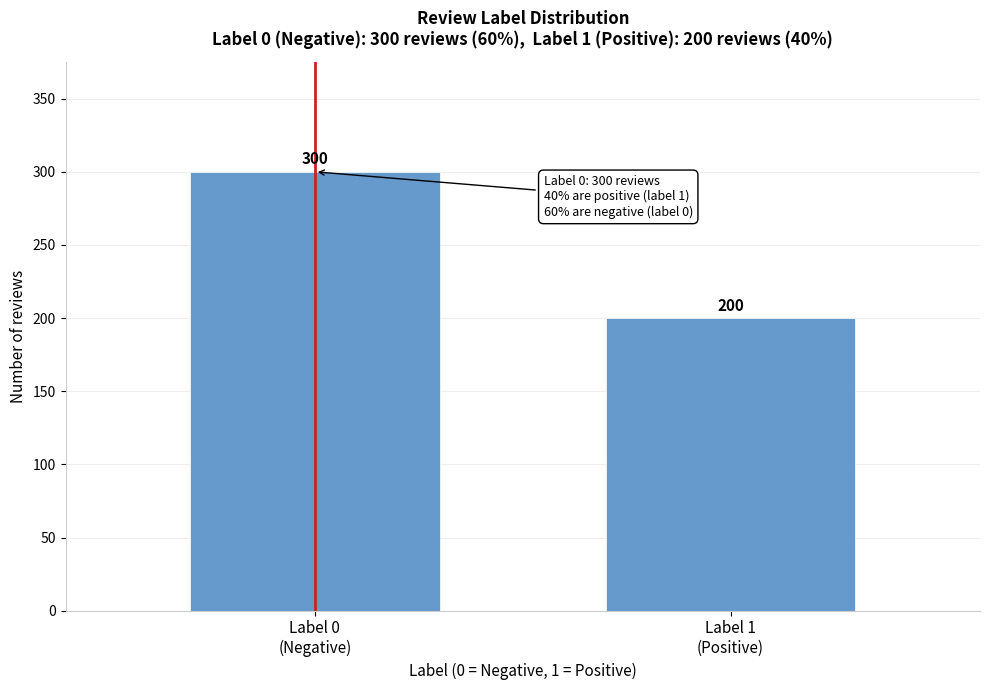

Reading right to left, what are all the values shown in this chart?

200	300